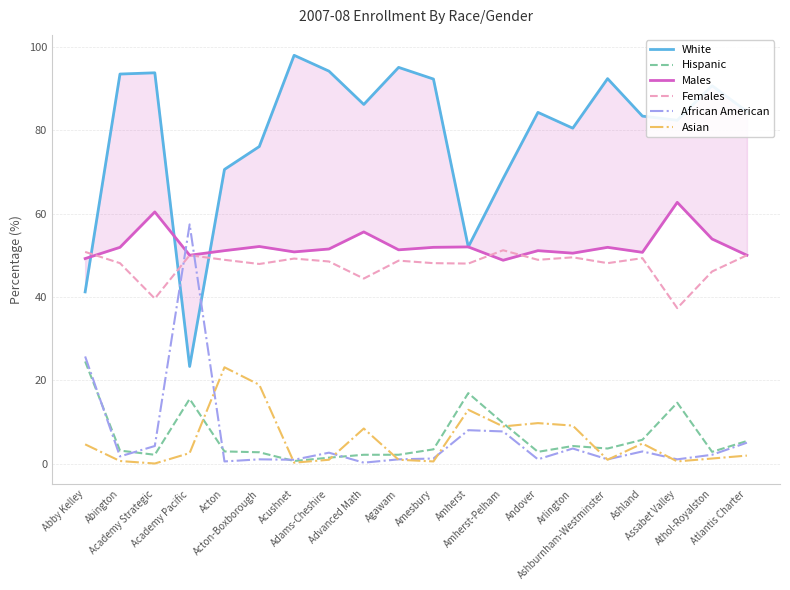

What is the value of the African American point at the 20th from the left?

5.0